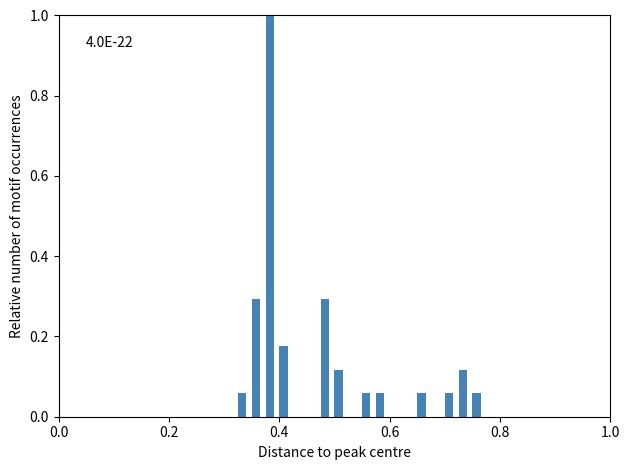

Around what value on the x-axis is the tallest bar? Give the approximate position of its centre, as read against the axis.

0.38